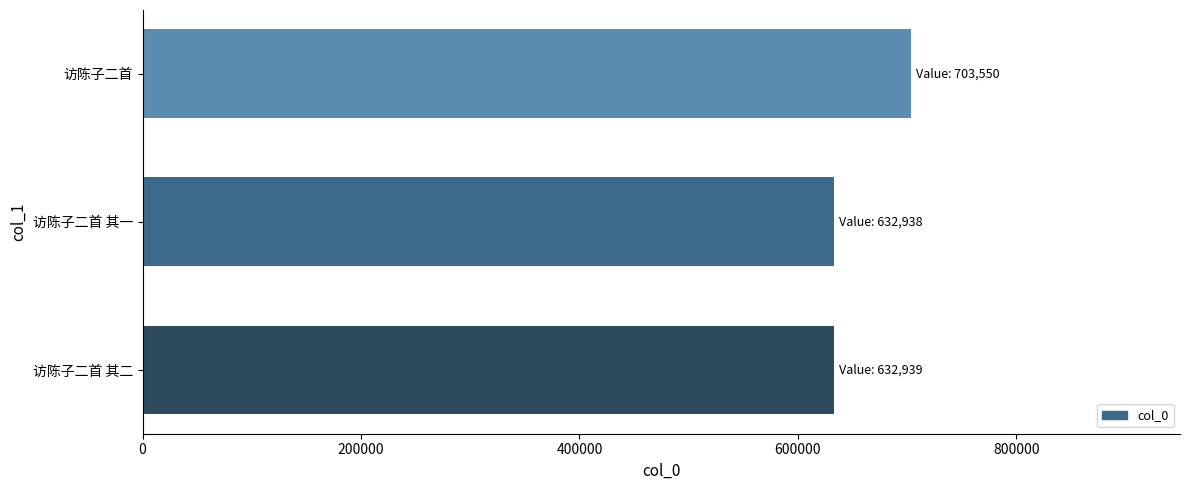

At which category does the chart reach its peak across all series?

访陈子二首